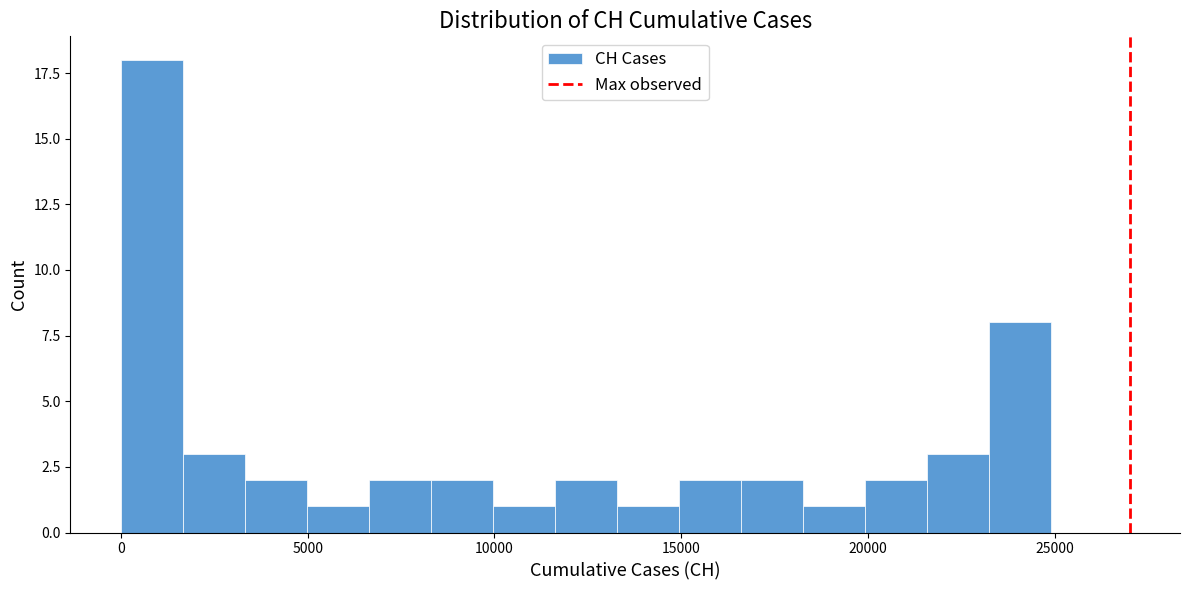

Read against the x-axis, roughly where is the centre of the tallest bar?

1000